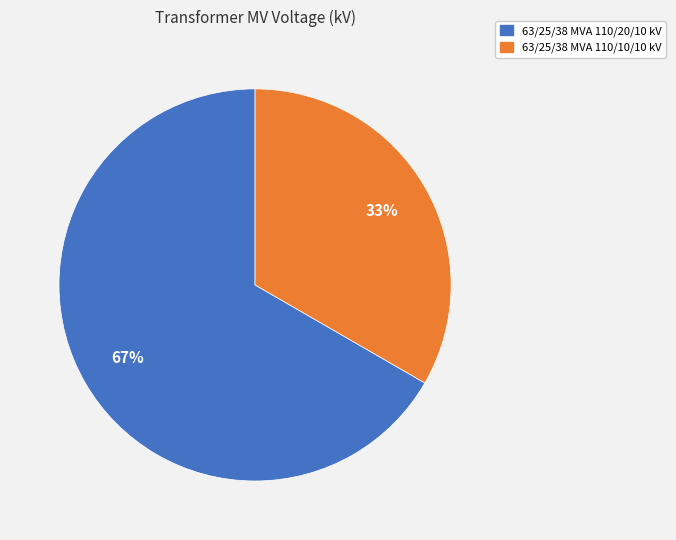

To the nearest percent, what is the combined percentage of 63/25/38 MVA 110/20/10 kV and 63/25/38 MVA 110/10/10 kV?

100%